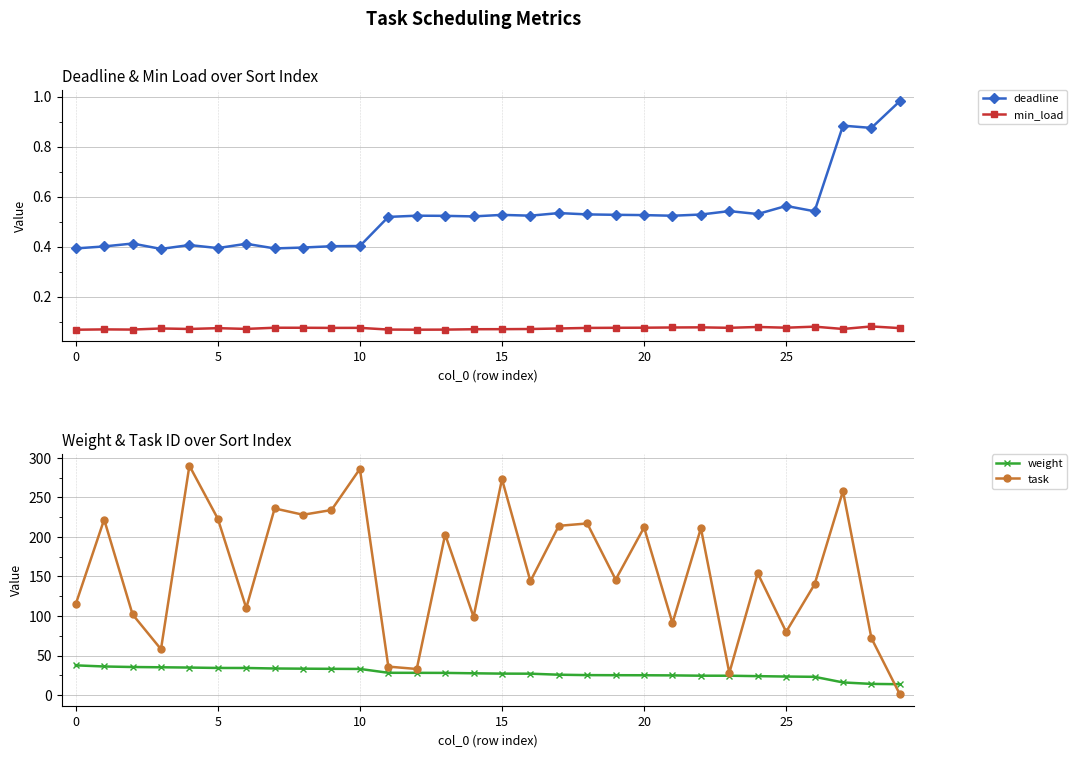

What is the value of the deadline point at the 18th from the left?

0.5